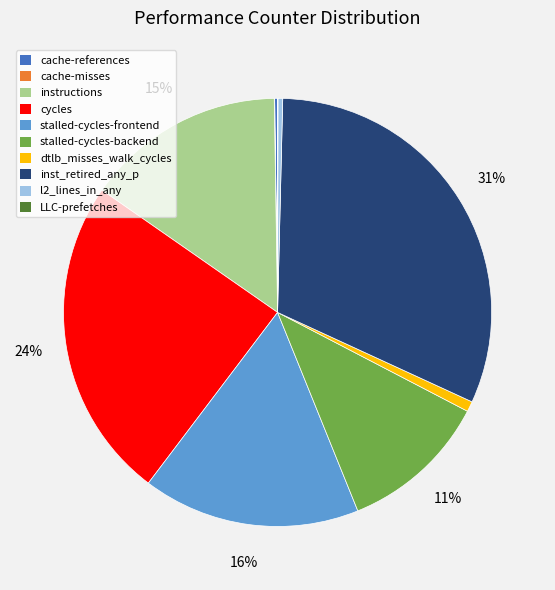

Does l2_lines_in_any account for over 50% of the chart?

No